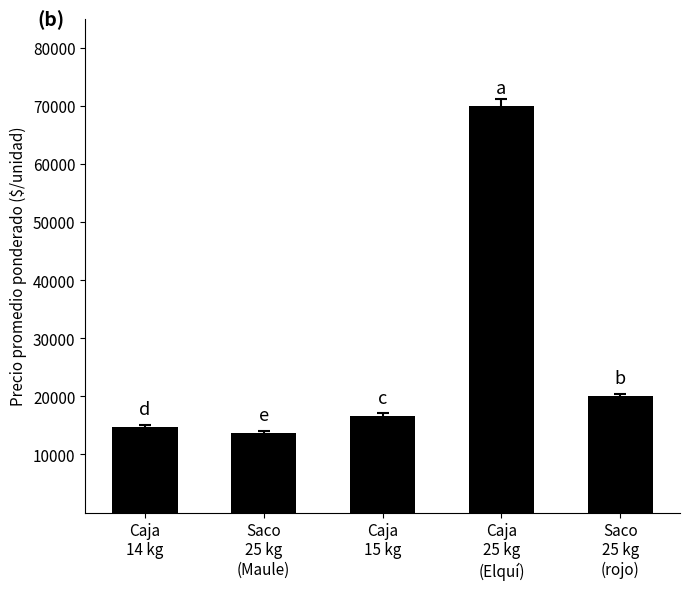

How many data points does each series have?

5